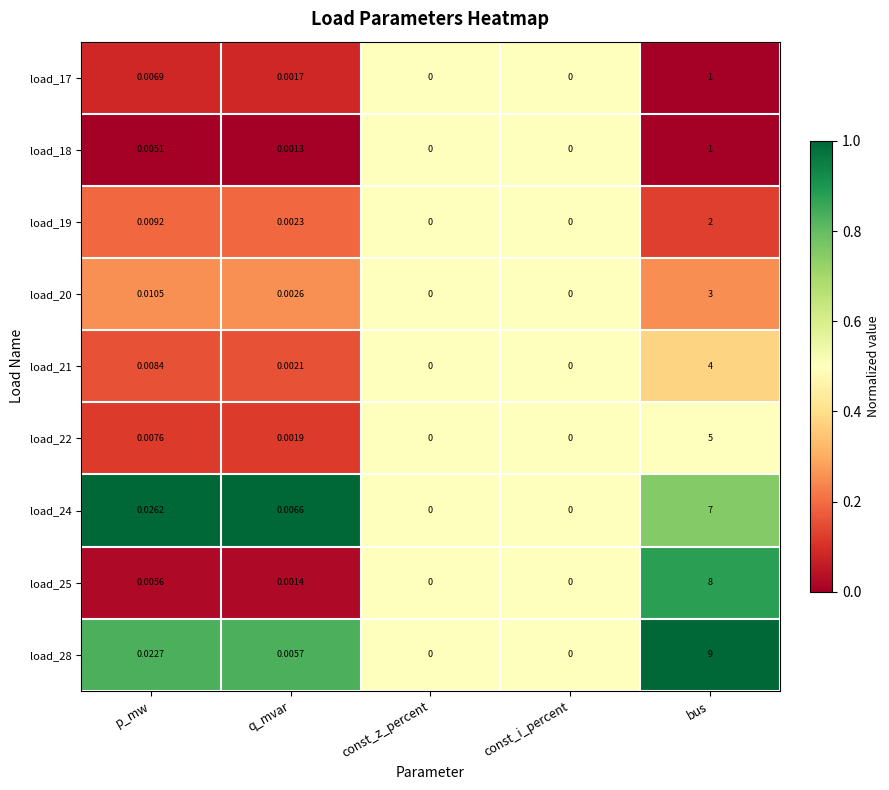

At which category is the sum across all series the highest?

bus